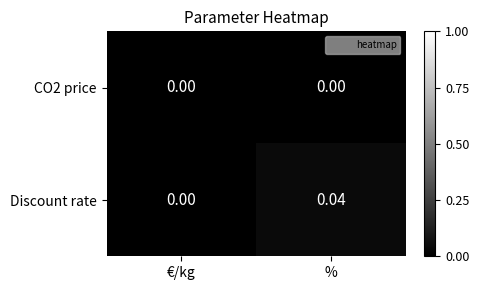

How many data points does each series have?

2